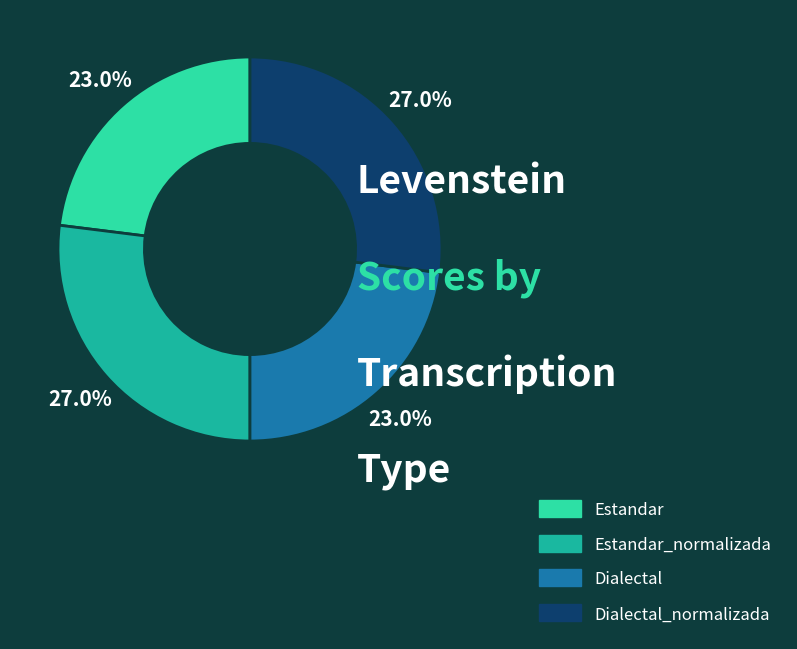

Is there a majority slice in this chart?

No